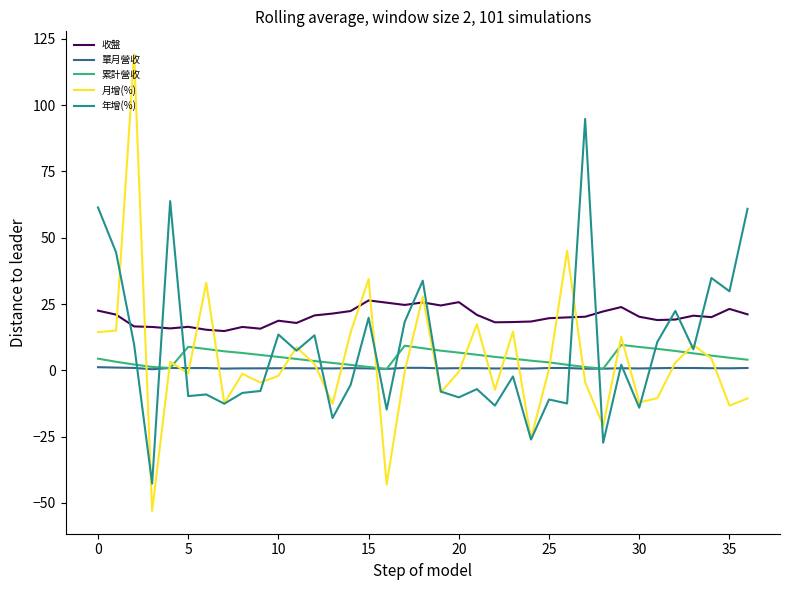

List the series in order of their peak value, highest first.

月增(%), 年增(%), 收盤, 累計營收, 單月營收